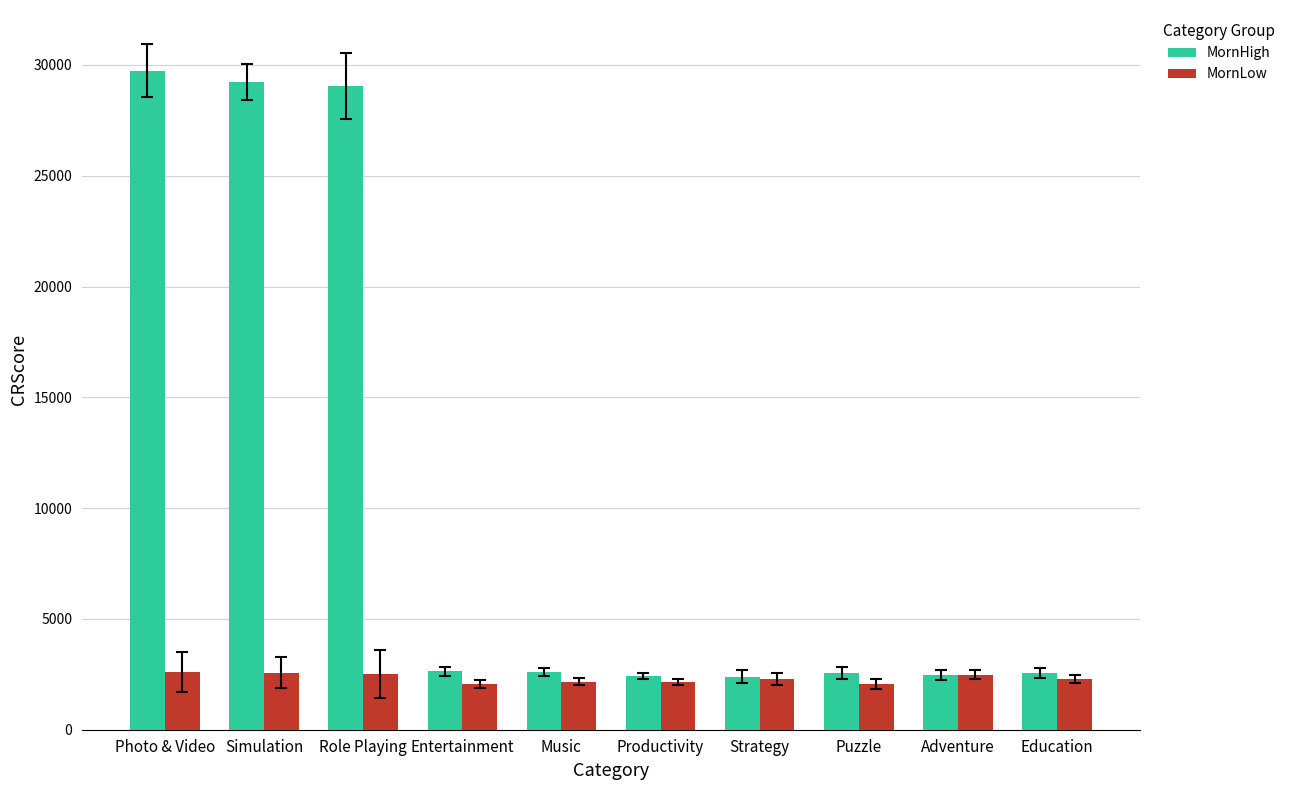

Rank the series by their maximum value, from highest to lowest.

MornHigh, MornLow